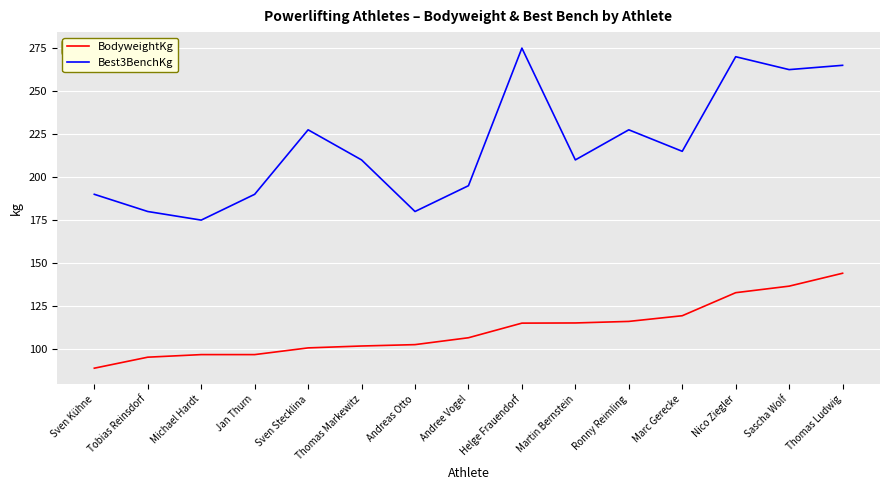

What is the sum of the Best3BenchKg values at Jan Thurn and Ronny Reimling?

417.5